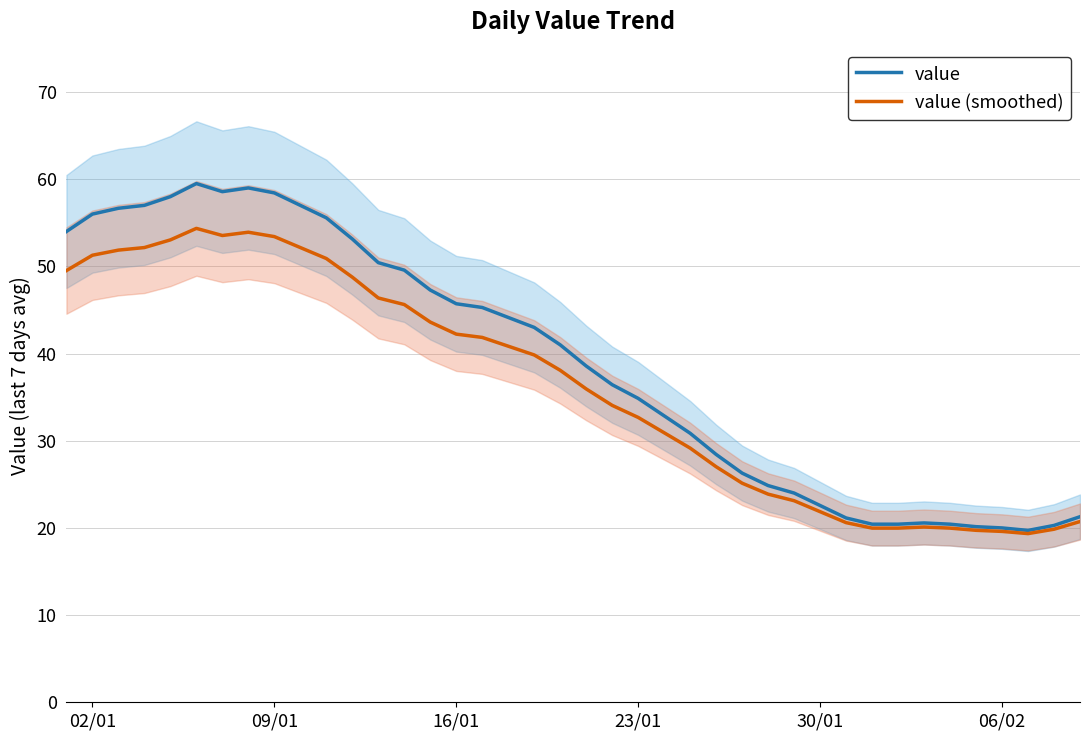

How many data points in value (smoothed) are less than 38?

20